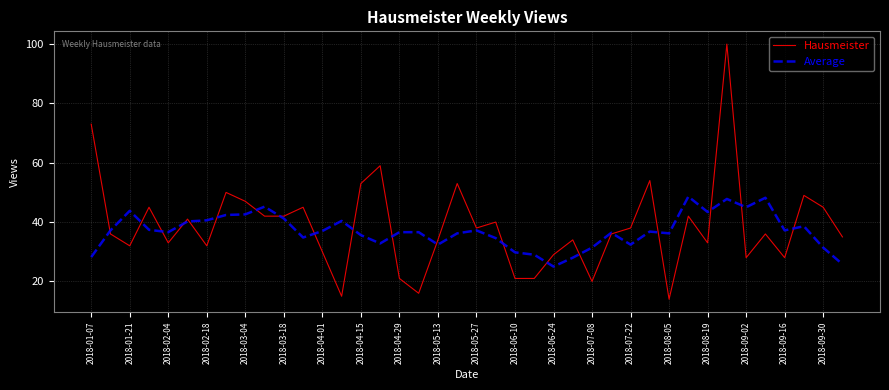

Which series ends up on top after the final intersection of Hausmeister and Average?

Hausmeister